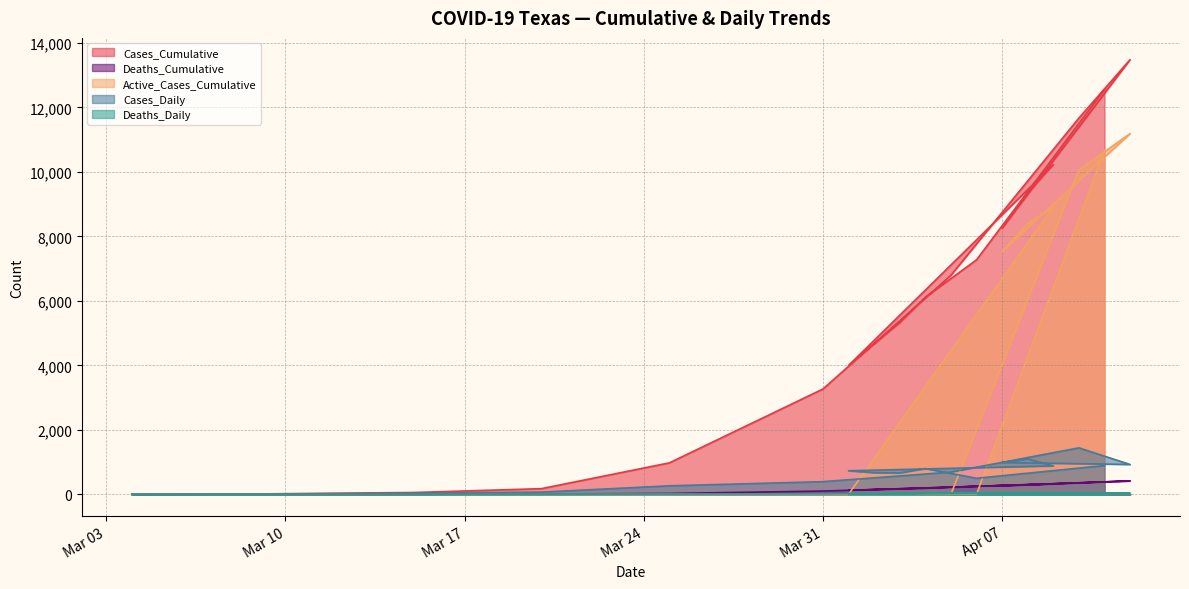

What position from the right is Mar 31?

13